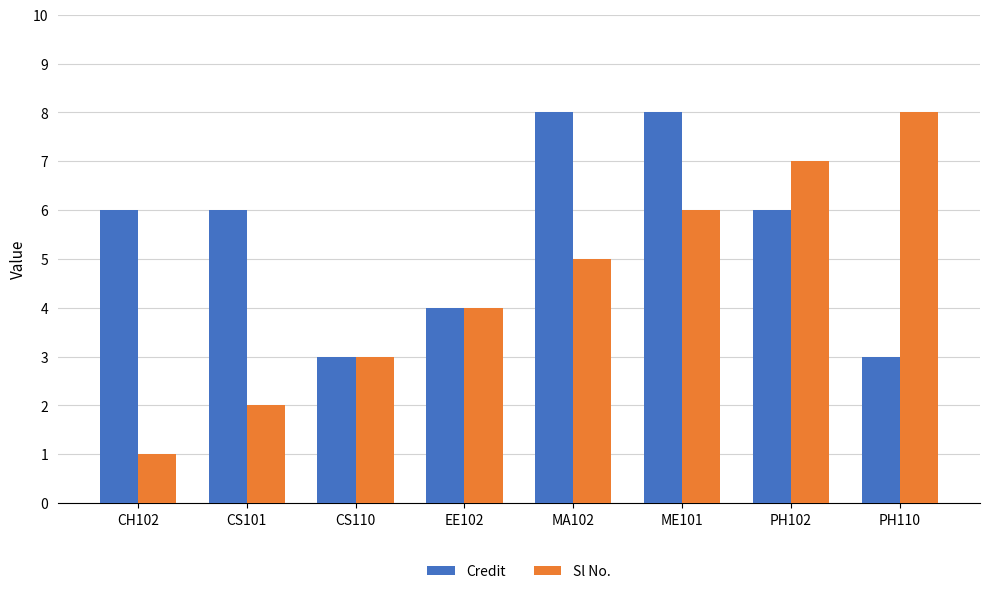

What is the total value across all series at CS101?

8